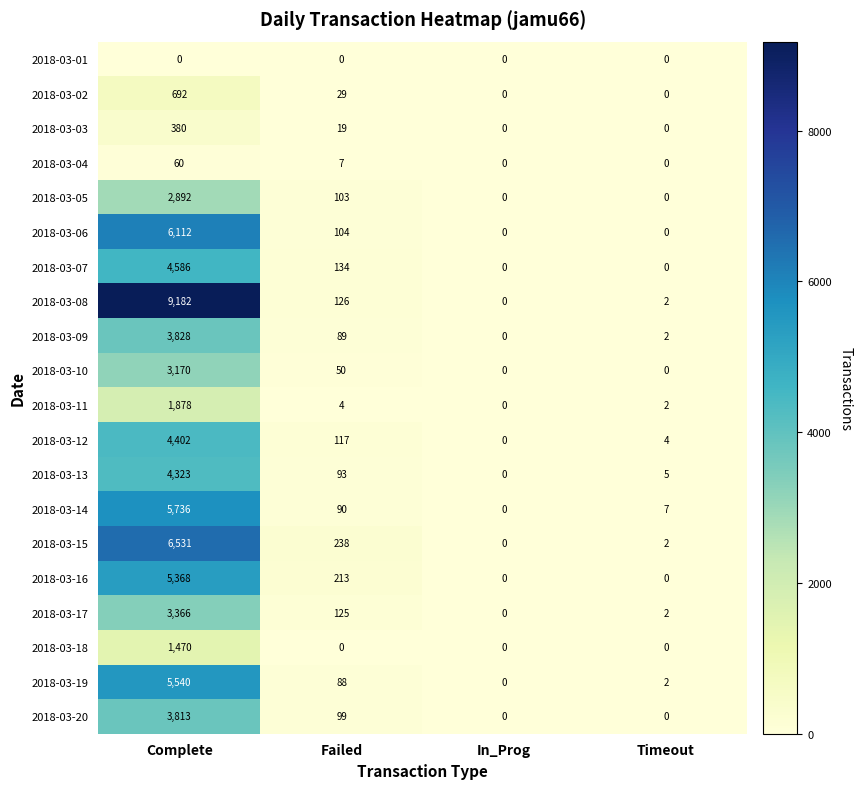

What is the sum of all 2018-03-17 values?

3493